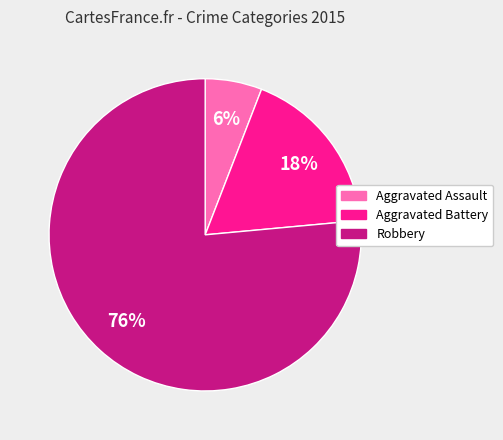

Approximately how many times larger is the value at Aggravated Assault compared to Aggravated Battery?

0.3